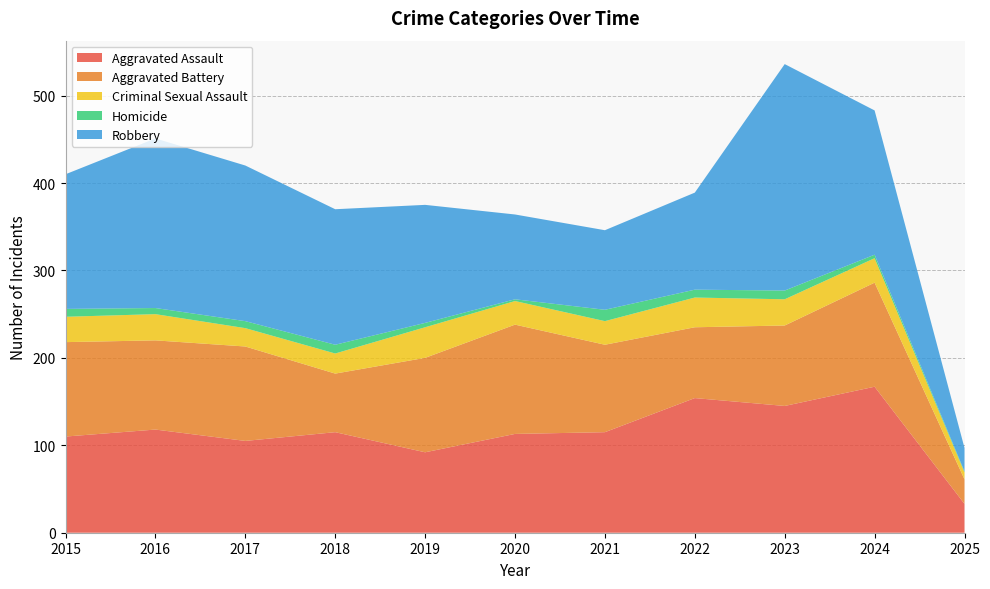

Reading left to right, extract all data points from this chart.

Aggravated Assault: 110	118	105	115	92	113	115	154	145	167	33
Aggravated Battery: 108	102	108	67	108	125	100	81	92	119	28
Criminal Sexual Assault: 29	30	21	23	35	27	27	34	30	28	8
Homicide: 9	7	8	10	5	2	13	9	10	4	1
Robbery: 154	194	178	155	135	97	91	111	259	165	27